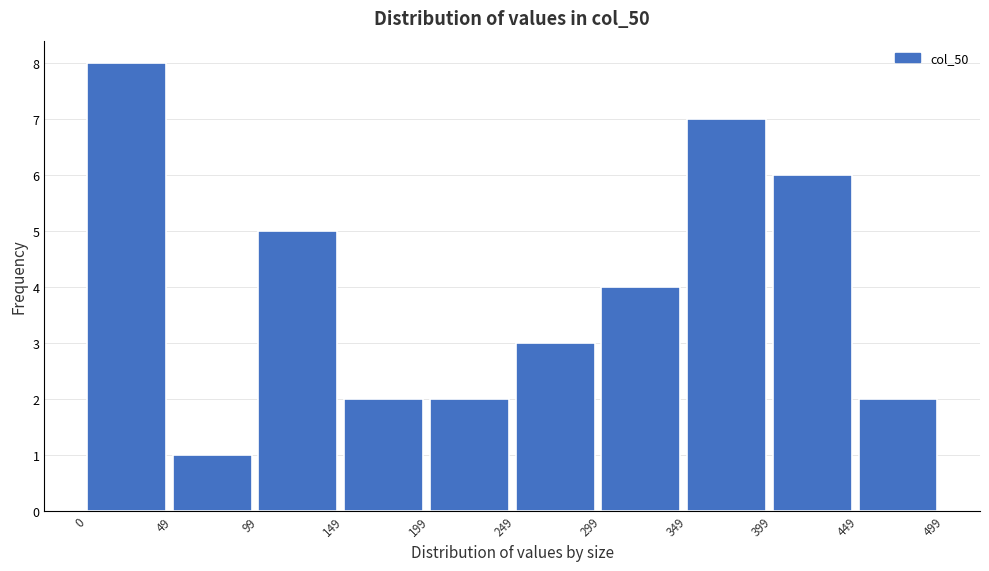

Reading left to right, transcribe this chart: for each bar, give the range it covers on the x-axis and its height. The values are not printed on the chart, so give them approximately, as read against the axis.

0 to 49: 8
49 to 99: 1
99 to 149: 5
149 to 199: 2
199 to 249: 2
249 to 299: 3
299 to 349: 4
349 to 399: 7
399 to 449: 6
449 to 499: 2